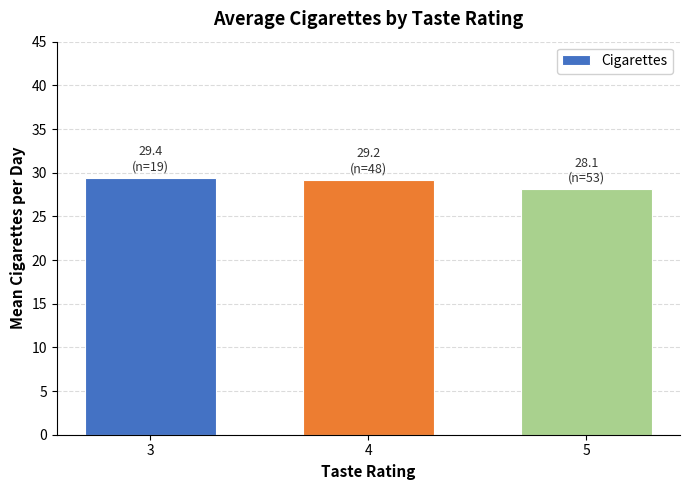

What is the greatest value displayed?

29.4